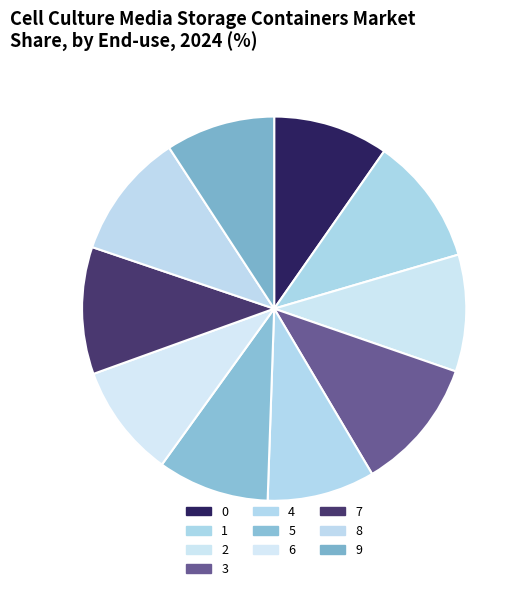

How many slices are in this pie chart?

10